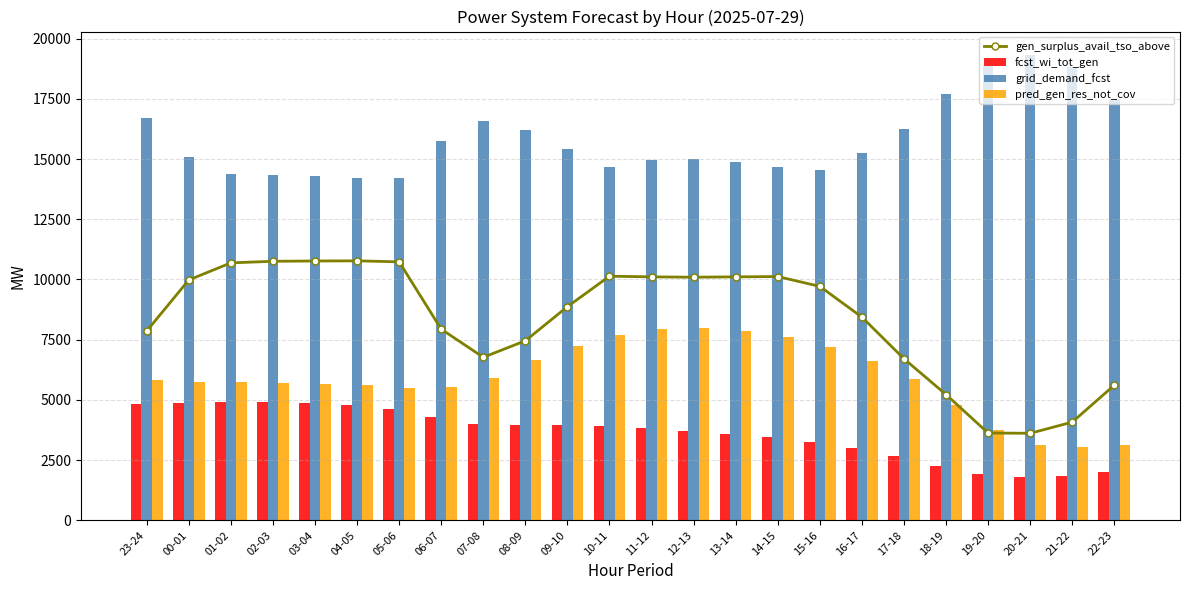

The value of gen_surplus_avail_tso_above at 11-12 is 16835. True or false?

False